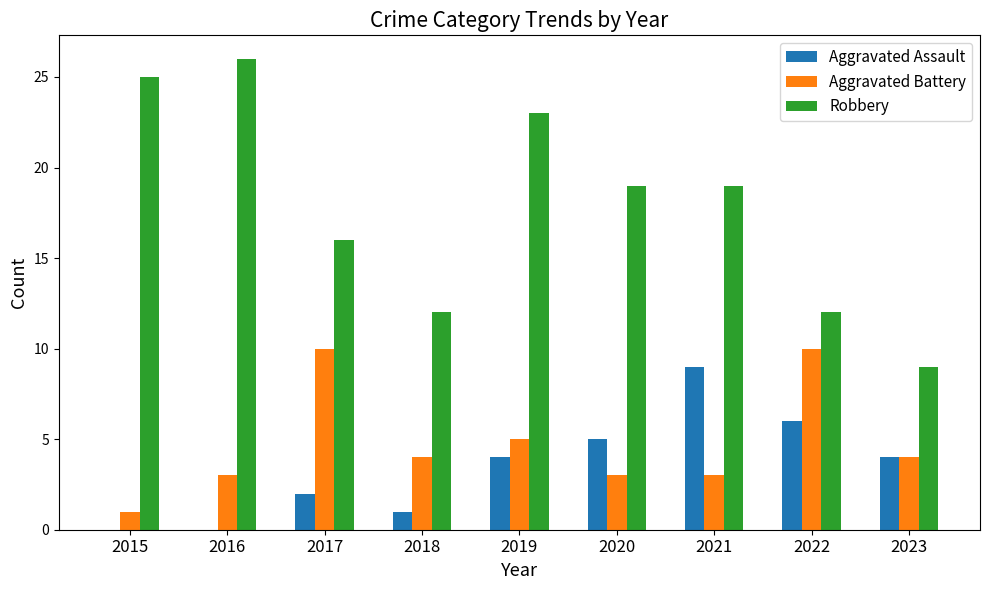

Count the number of data series in this chart.

3